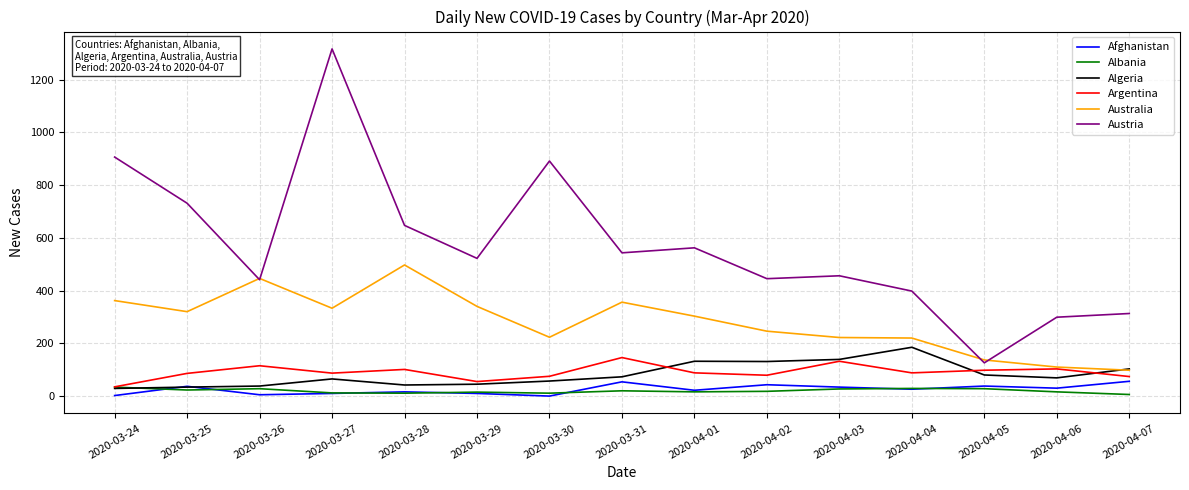

True or false: Argentina has a value of 88 at 2020-03-31.

False